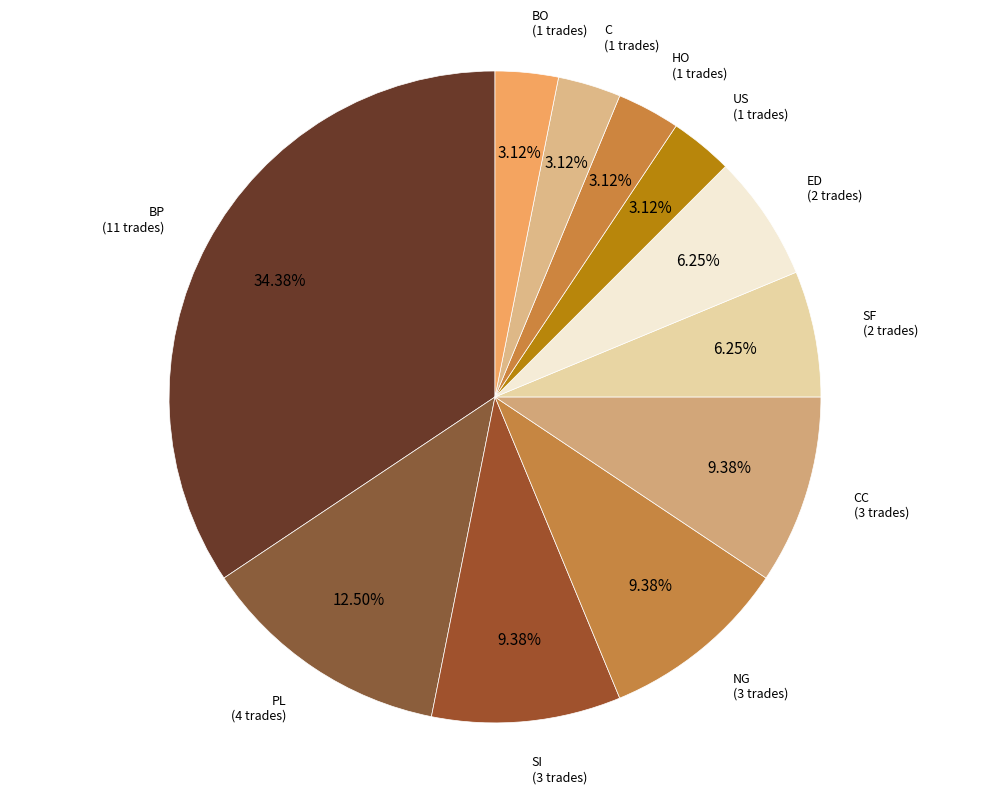

Is it true that BP is 25% of the pie?

False